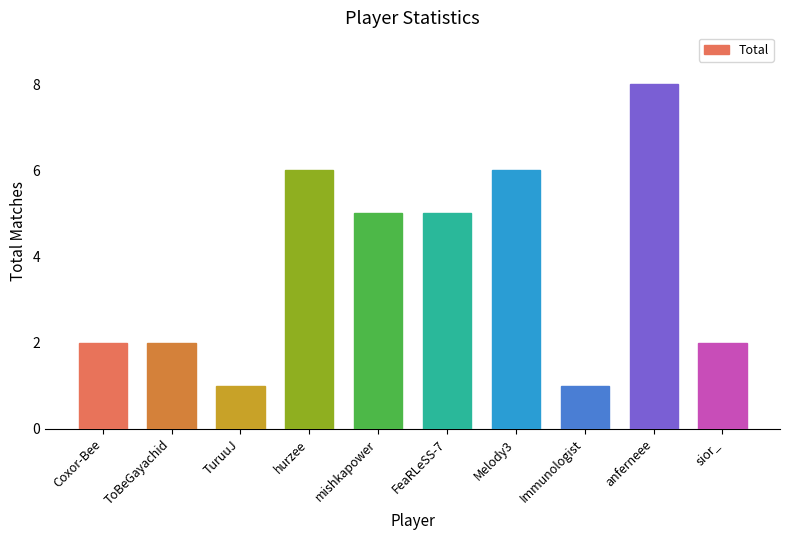

What is the value of the 6th bar from the left?

5